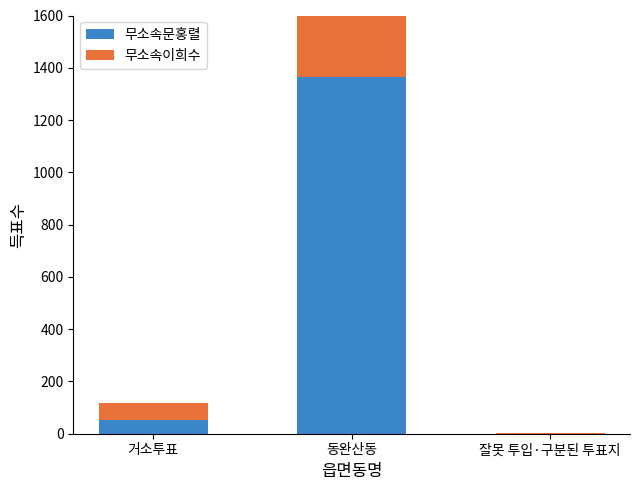

What is the maximum value shown in the chart?

1375